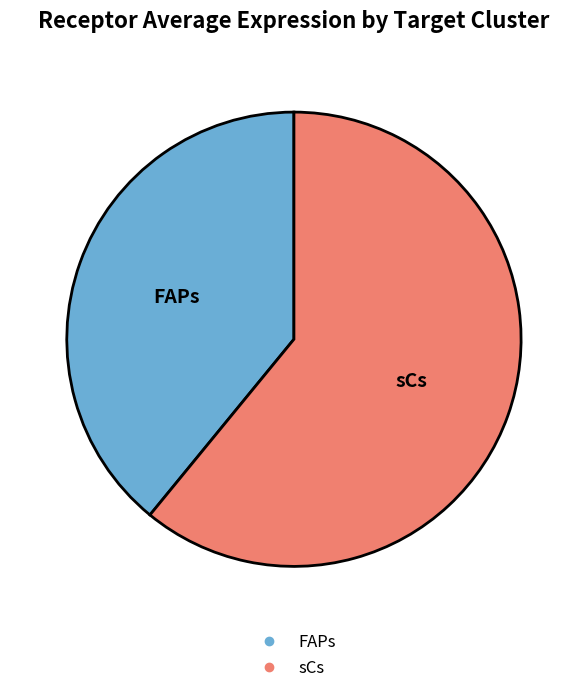

How many segments does this pie chart have?

2